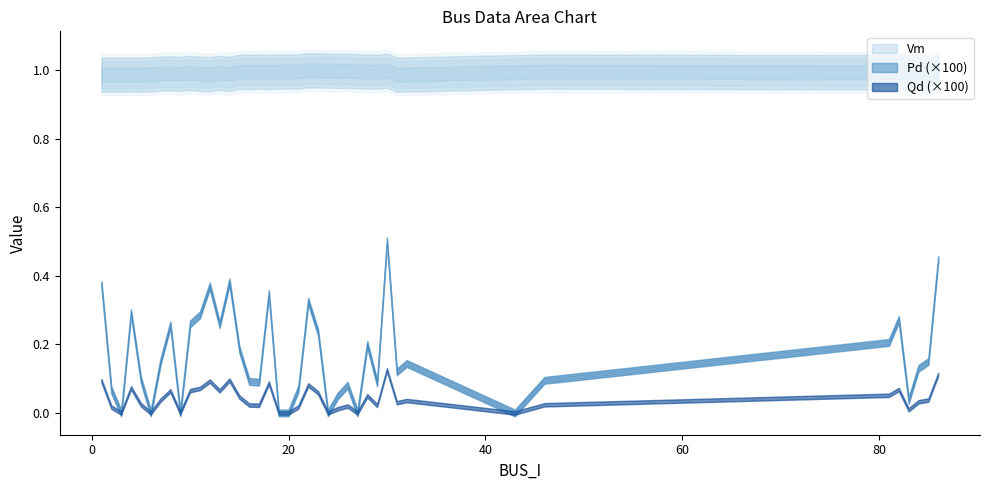

At which category does the chart reach its minimum across all series?

3